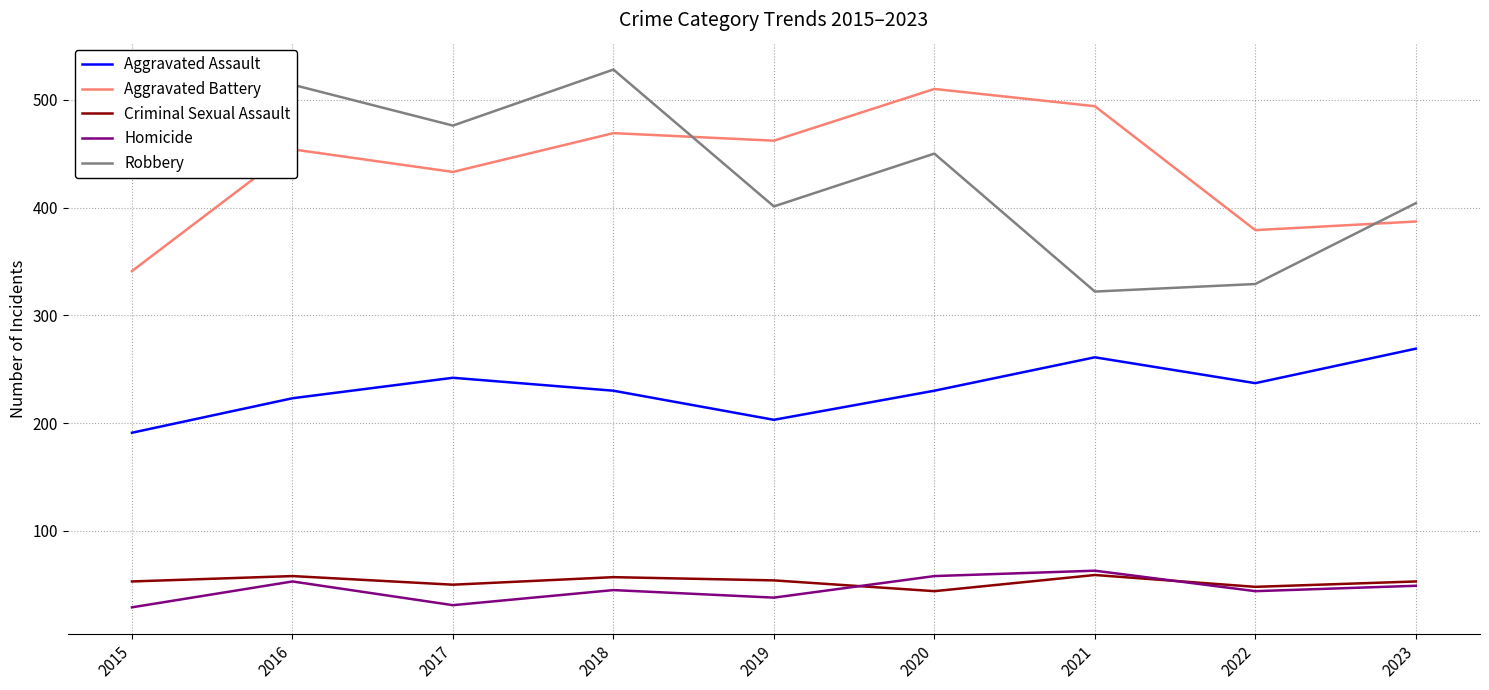

What value does the Robbery series have at 2019, to the nearest 10?

400